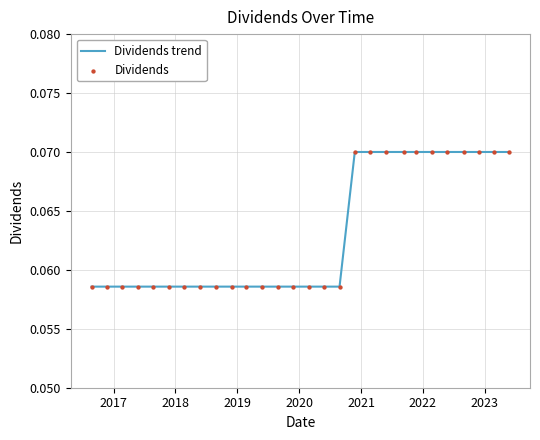

Is this an area chart (filled region under the line)?

No